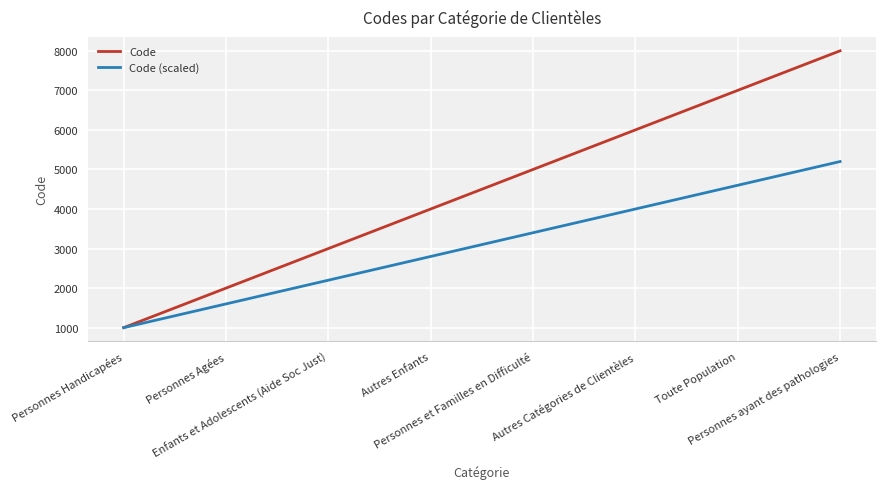

Reading left to right, list all the values displayed in this chart.

Code: Personnes Handicapées=1000	Personnes Agées=2000	Enfants et Adolescents (Aide Soc Just)=3000	Autres Enfants=4000	Personnes et Familles en Difficulté=5000	Autres Catégories de Clientèles=6000	Toute Population=7000	Personnes ayant des pathologies=8000
Code (scaled): Personnes Handicapées=1000	Personnes Agées=1600	Enfants et Adolescents (Aide Soc Just)=2200	Autres Enfants=2800	Personnes et Familles en Difficulté=3400	Autres Catégories de Clientèles=4000	Toute Population=4600	Personnes ayant des pathologies=5200